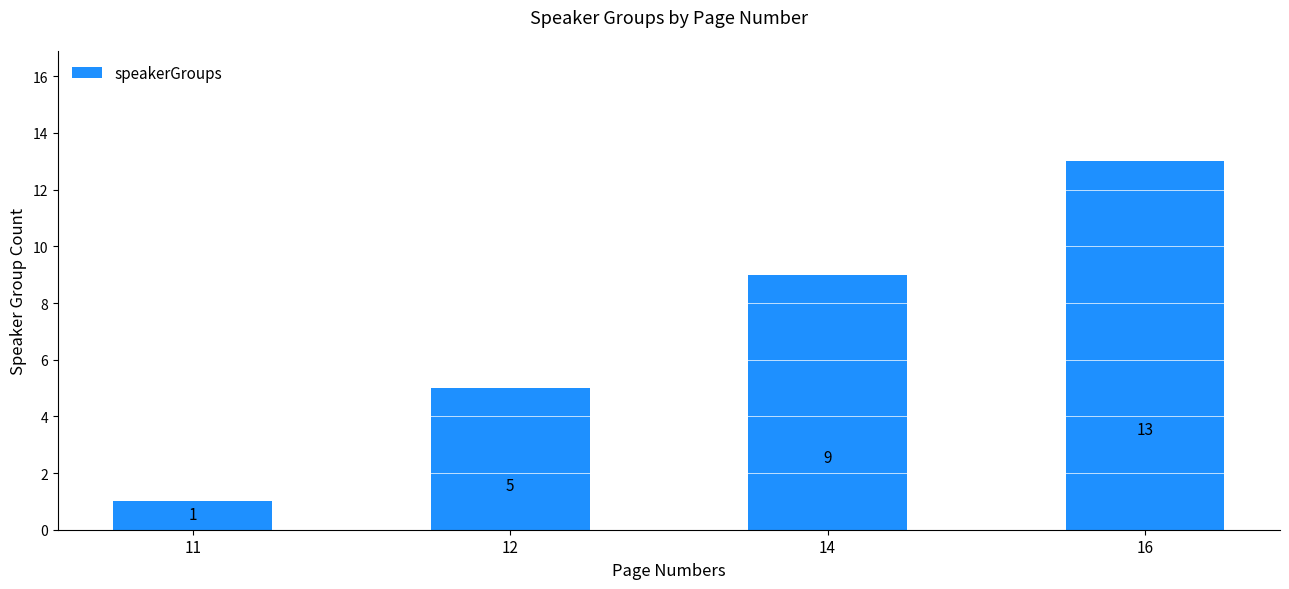

Is it true that the value at 12 is 7?

False